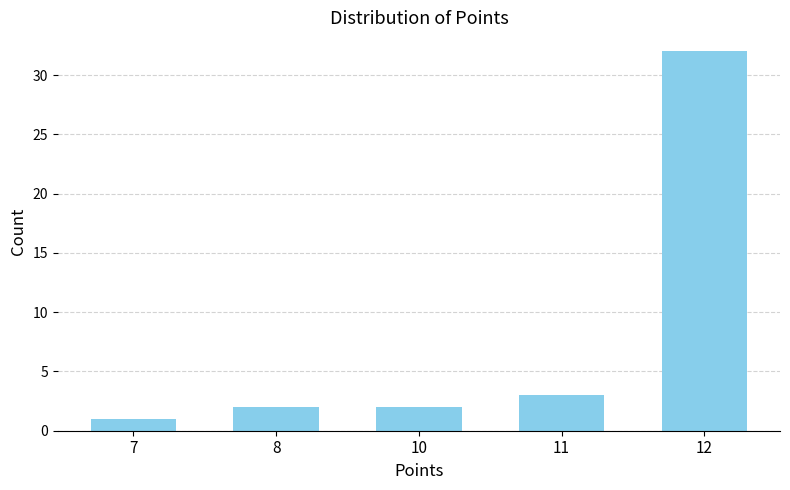

Reading right to left, what are all the values shown in this chart?

32	3	2	2	1